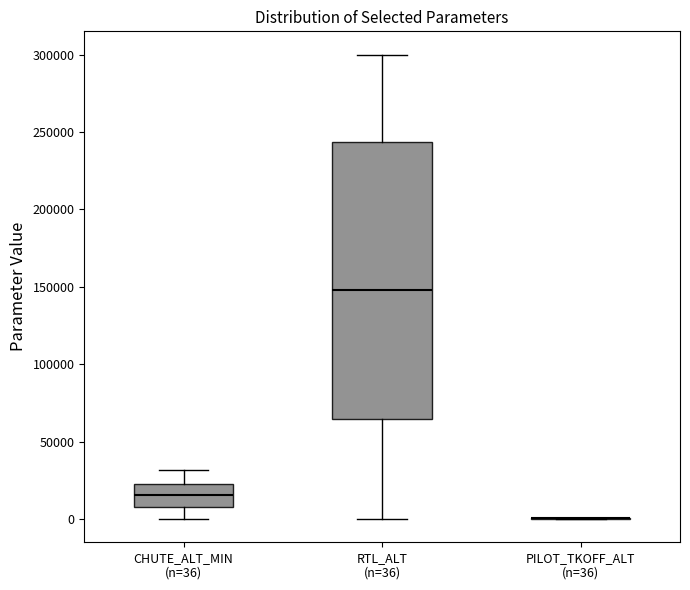

Comparing the boxes themselves (not the whiskers), which one is the tallest?

RTL_ALT (n=36)